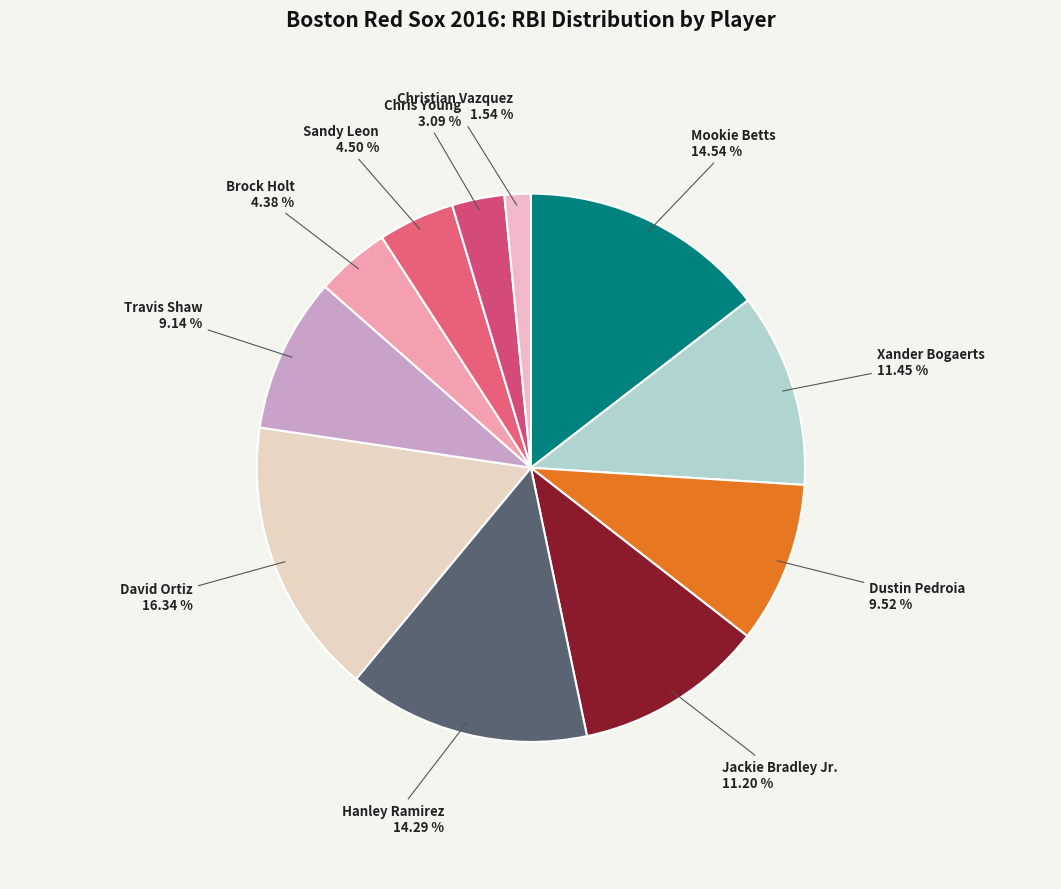

What percentage is NOT represented by Brock Holt?

95.6%